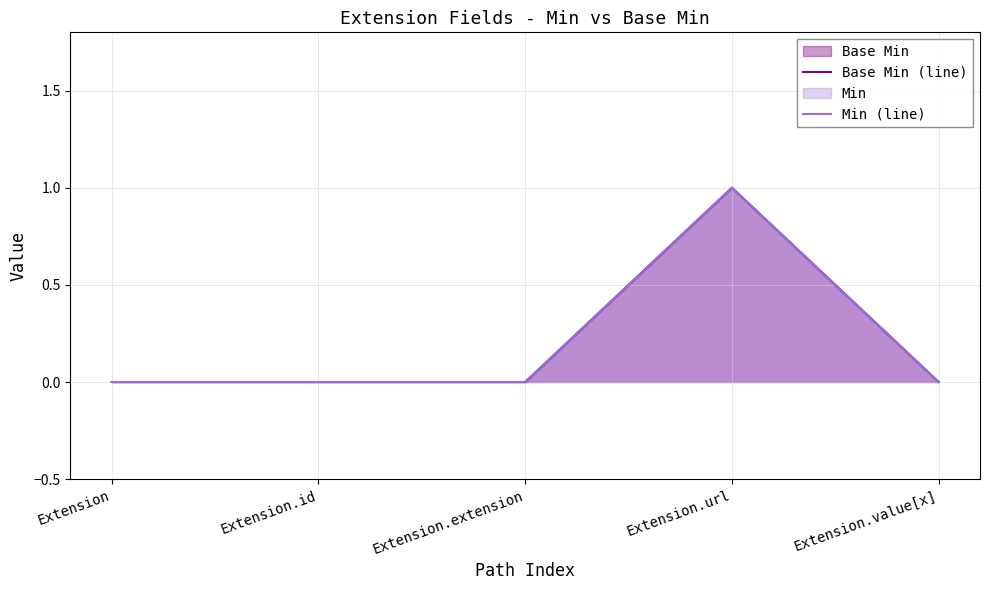

At which category is the sum across all series the highest?

Extension.url